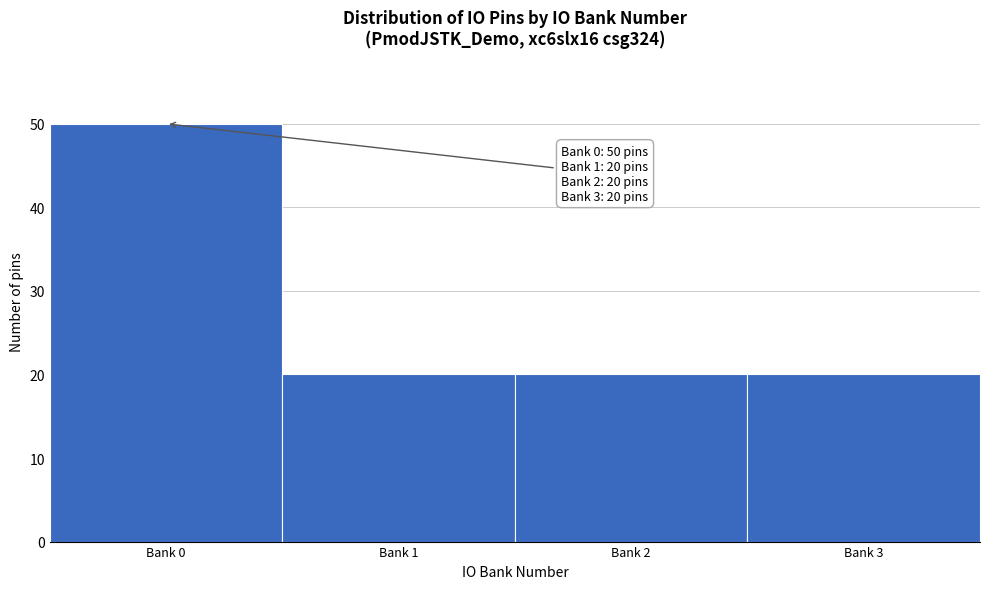

Reading left to right, list all the values displayed in this chart.

Bank 0=50	Bank 1=20	Bank 2=20	Bank 3=20